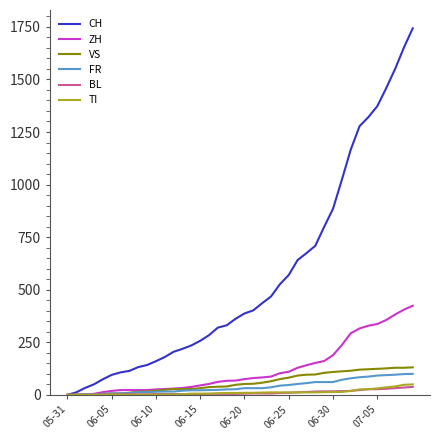

What is the difference between the second highest and minimum values in the ZH series?

405